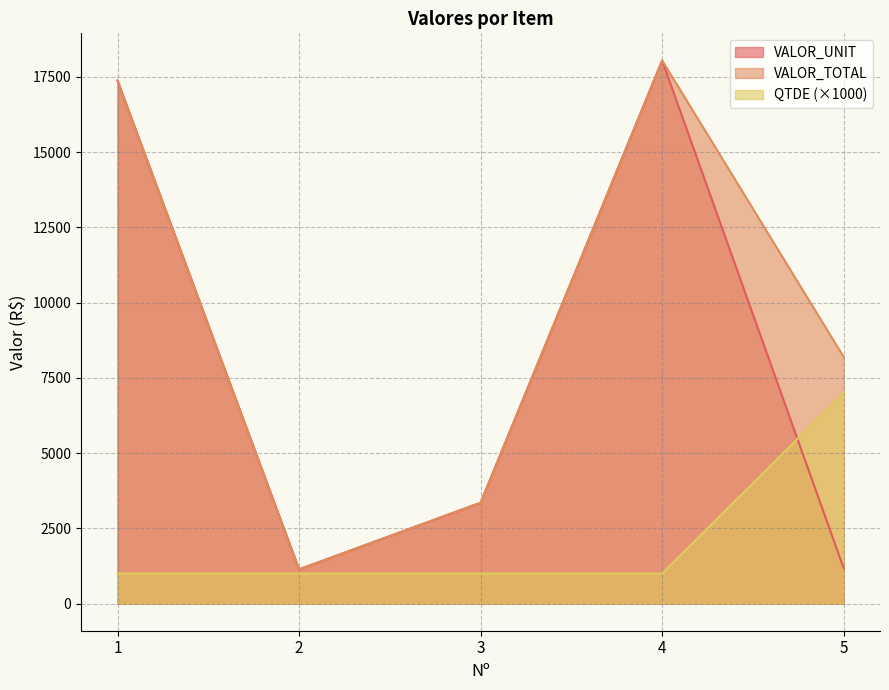

Rank the series by their maximum value, from lowest to highest.

QTDE, VALOR_UNIT, VALOR_TOTAL